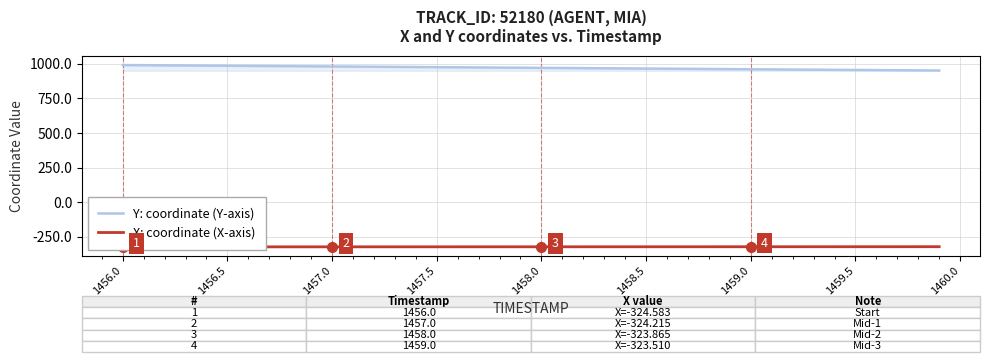

Which series has the widest spread of values?

Y: coordinate (Y-axis)